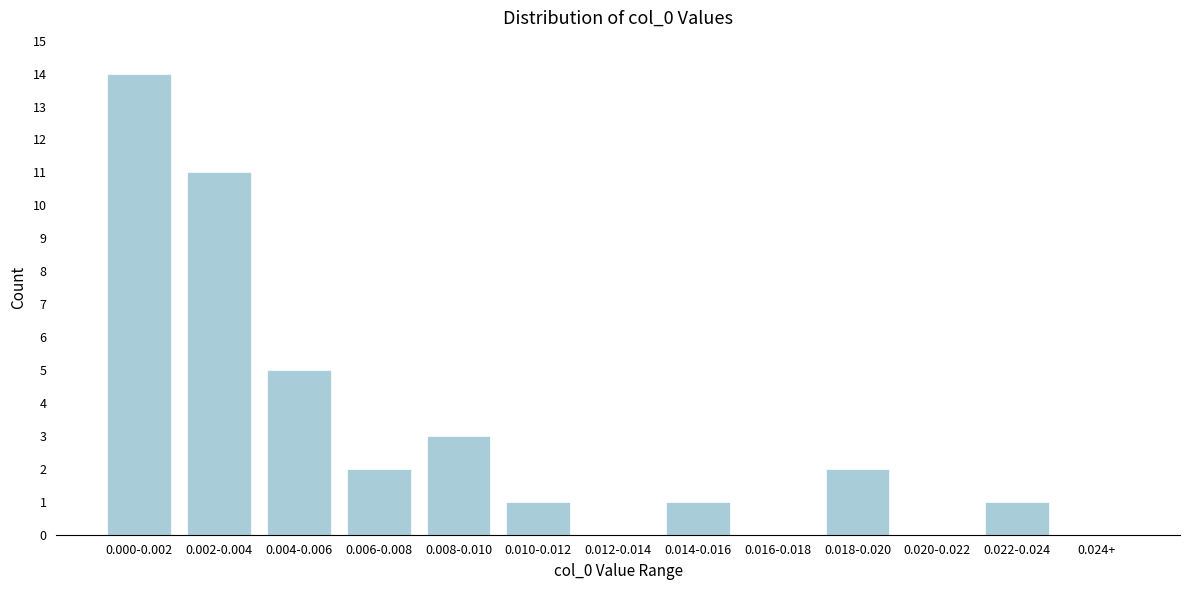

Reading left to right, transcribe all the data shown in this chart.

0.000-0.002=14	0.002-0.004=11	0.004-0.006=5	0.006-0.008=2	0.008-0.010=3	0.010-0.012=1	0.012-0.014=0	0.014-0.016=1	0.016-0.018=0	0.018-0.020=2	0.020-0.022=0	0.022-0.024=1	0.024+=0